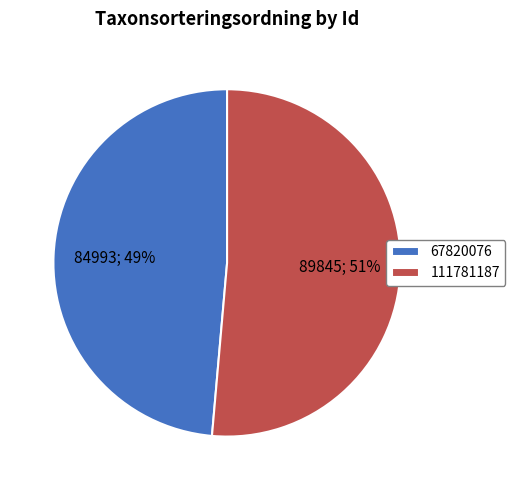

Rank the categories by value from highest to lowest.

111781187, 67820076